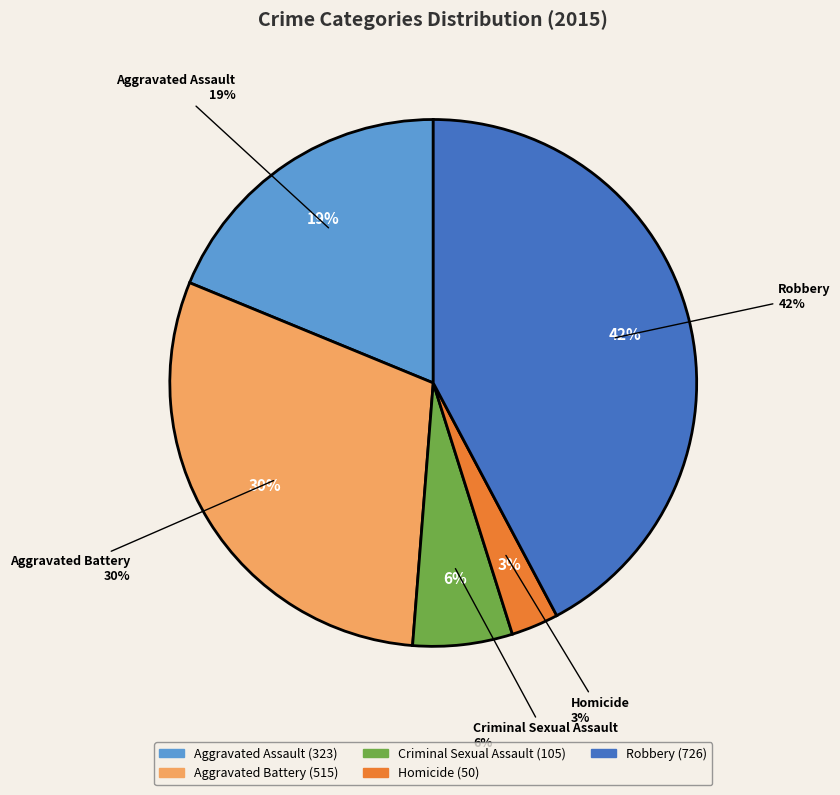

What is the largest slice in the pie chart?

Robbery